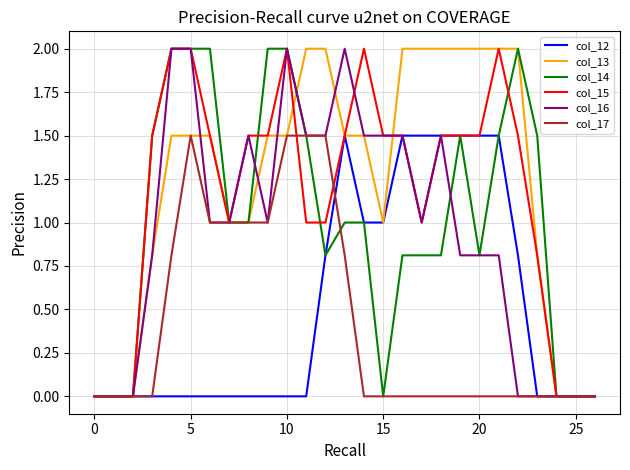

What is the maximum value shown in the chart?

2.0